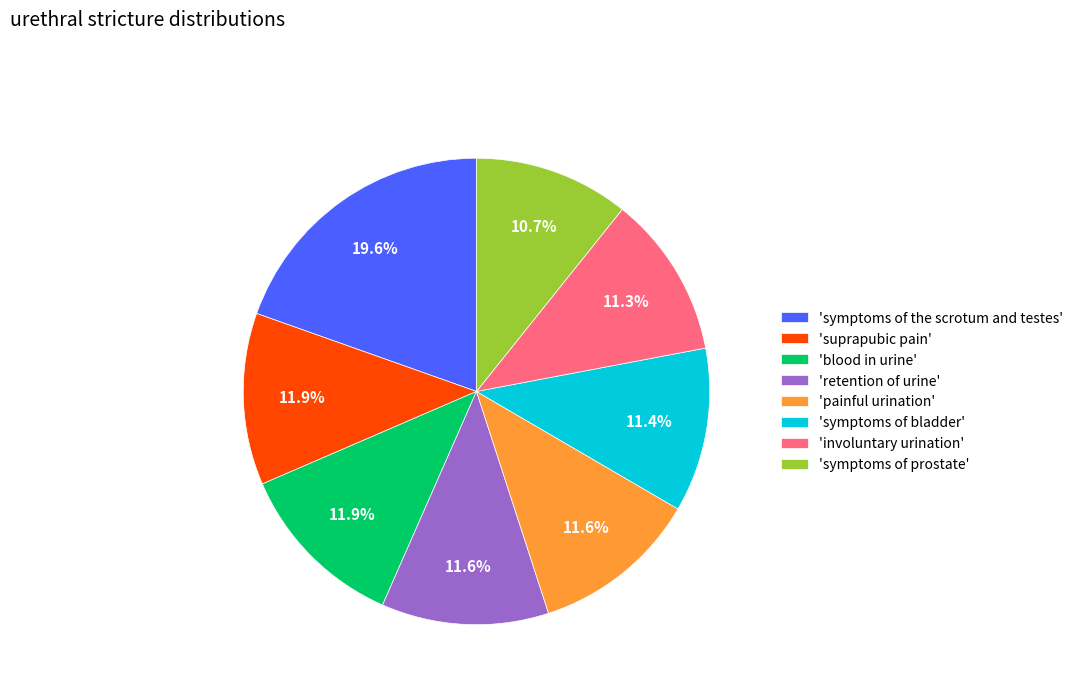

What is the largest slice in the pie chart?

'symptoms of the scrotum and testes'